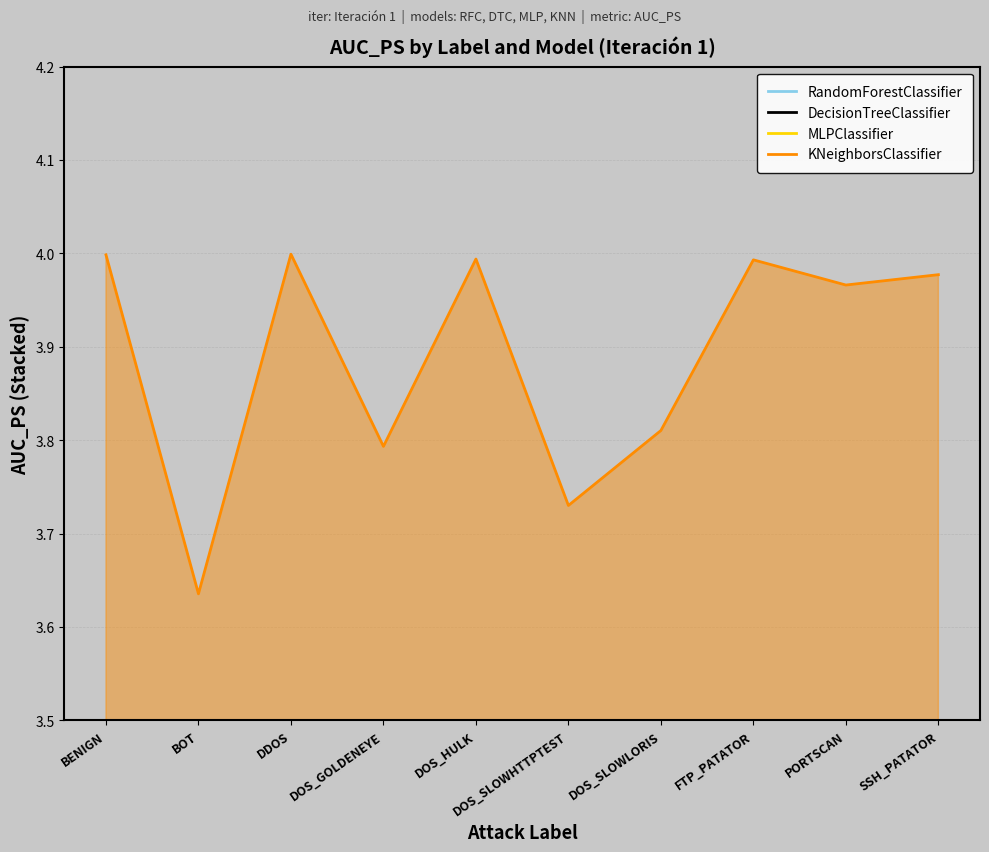

At which label does KNeighborsClassifier reach its minimum?

BOT